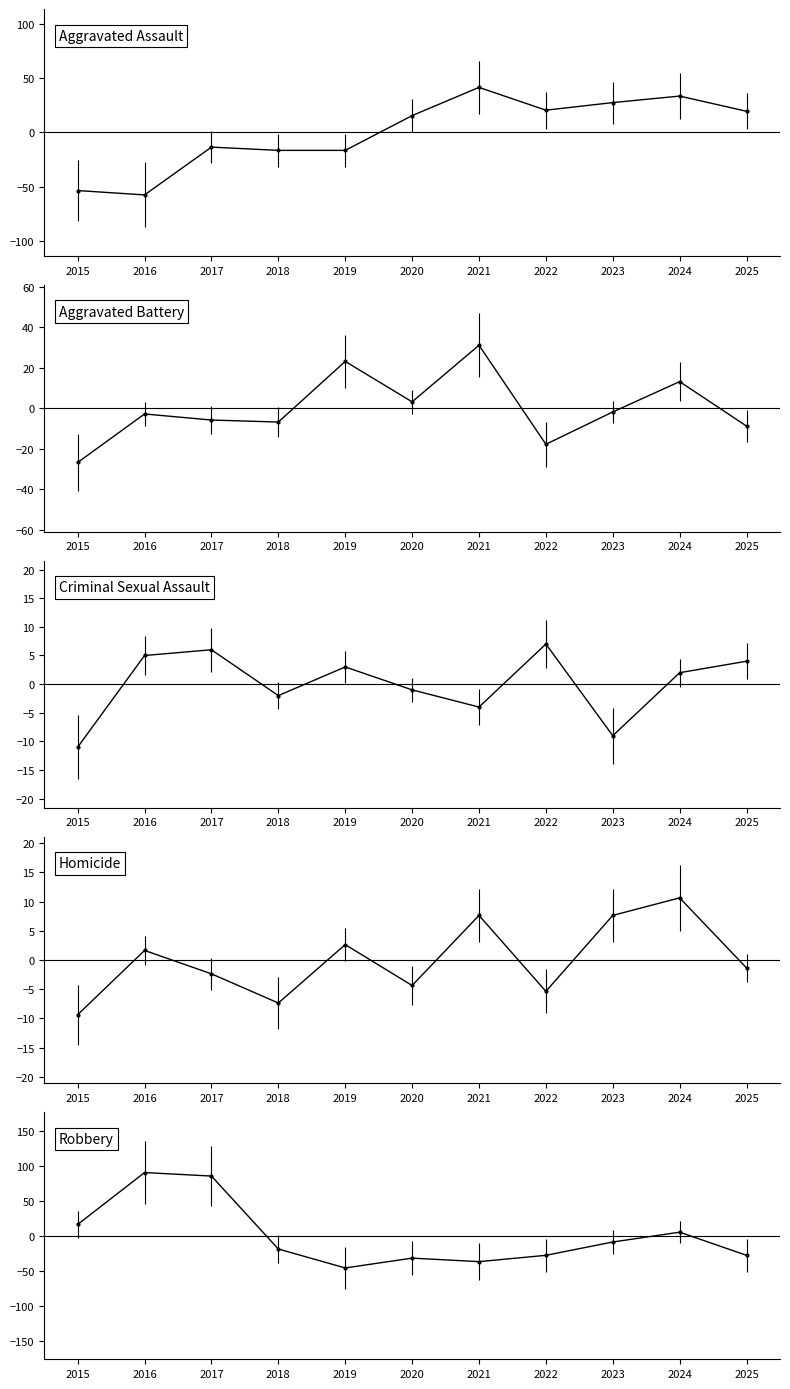

True or false: Criminal Sexual Assault has a value of -1.4 at 2020.

False